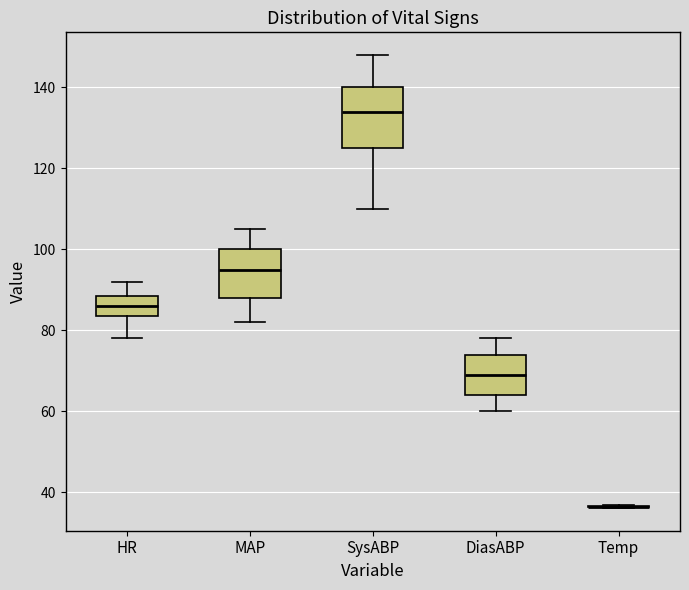

Reading left to right, transcribe this box plot: for each box, give where its median line is, the range the box spans, and where its two whiskers end, as read against the y-axis. The values are not printed on the chart, so give them approximately, as read against the axis.

HR: median 86, box 84 to 88, whiskers 78 to 92
MAP: median 96, box 88 to 100, whiskers 82 to 106
SysABP: median 134, box 126 to 140, whiskers 110 to 148
DiasABP: median 70, box 64 to 74, whiskers 60 to 78
Temp: box collapsed to a line at 36, whiskers 36 to 36